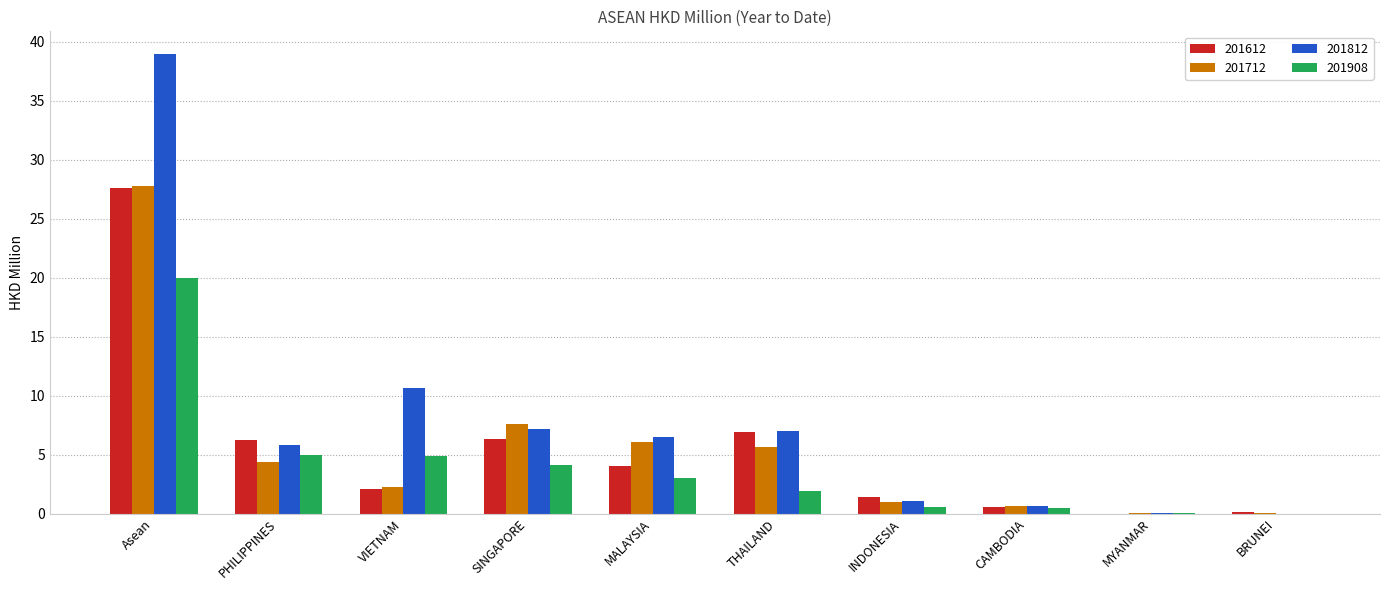

Are the bars horizontal?

No